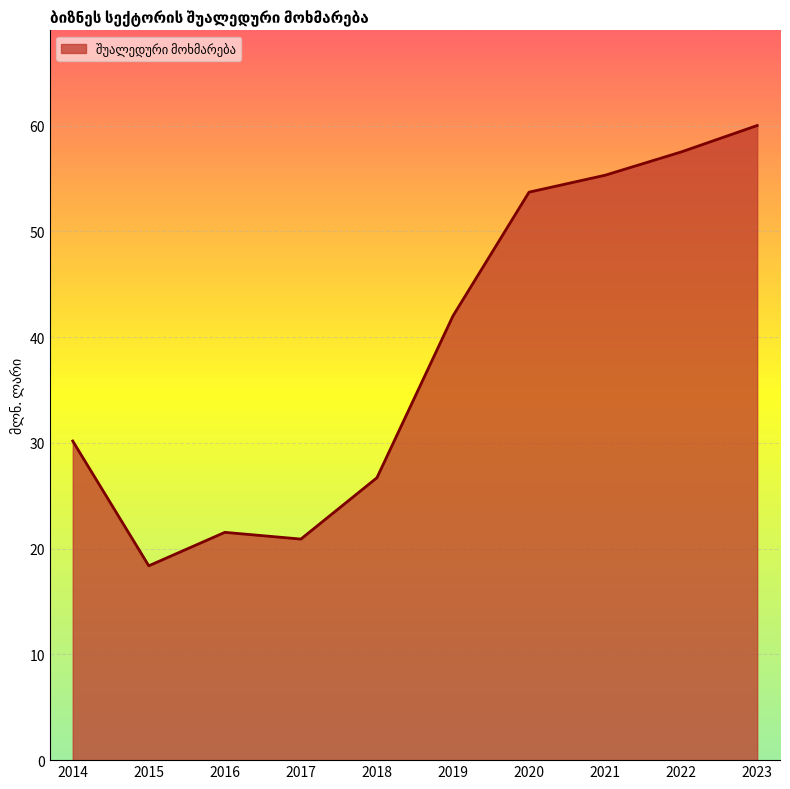

How many values are below 42?

5